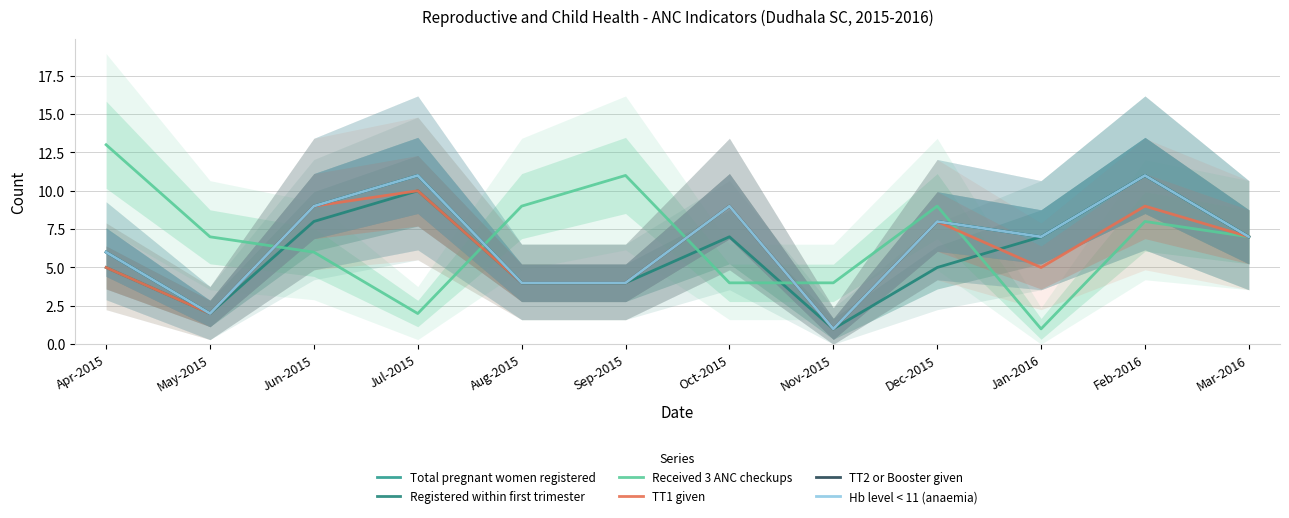

In TT1 given, how many points are higher than both neighbors (excluding endpoints)?

4